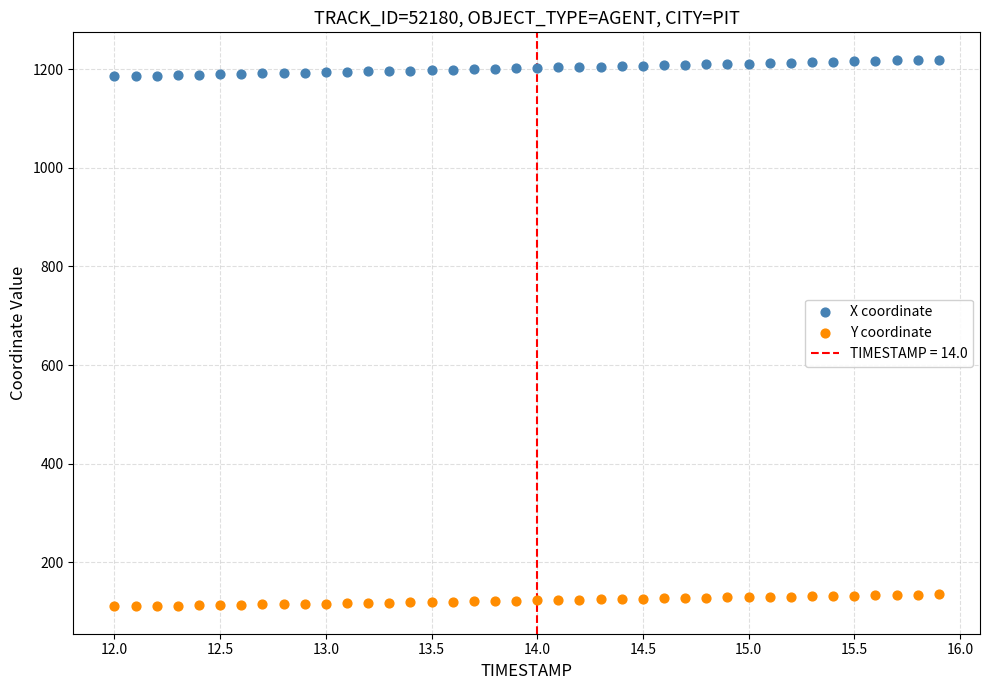

Which series contains the highest Y value?

X coordinate